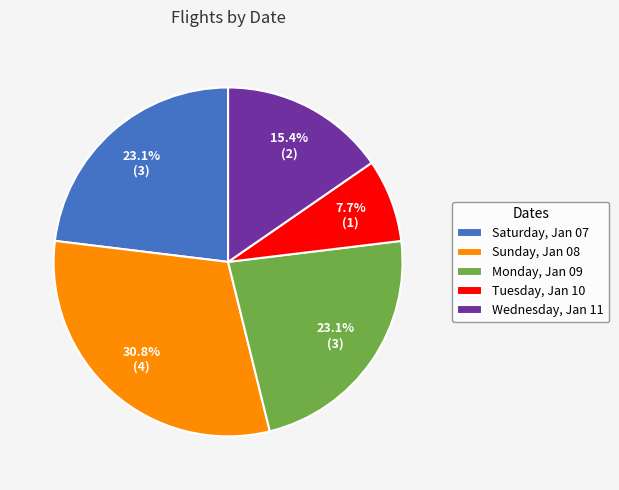

Combined, what portion of the pie is Saturday, Jan 07 and Monday, Jan 09?

46.2%